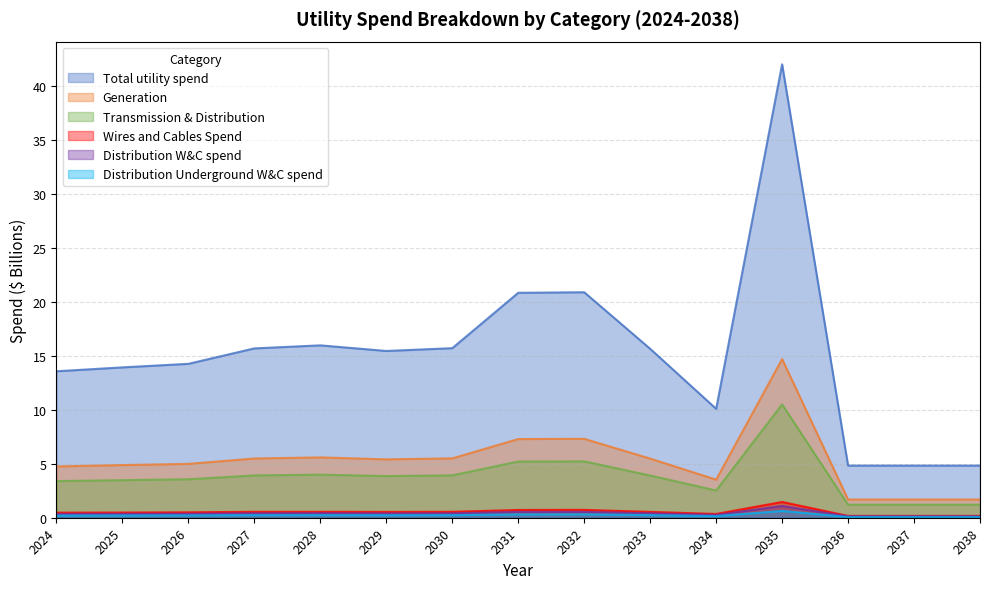

Which has a higher value, 2031 or 2029?

2031